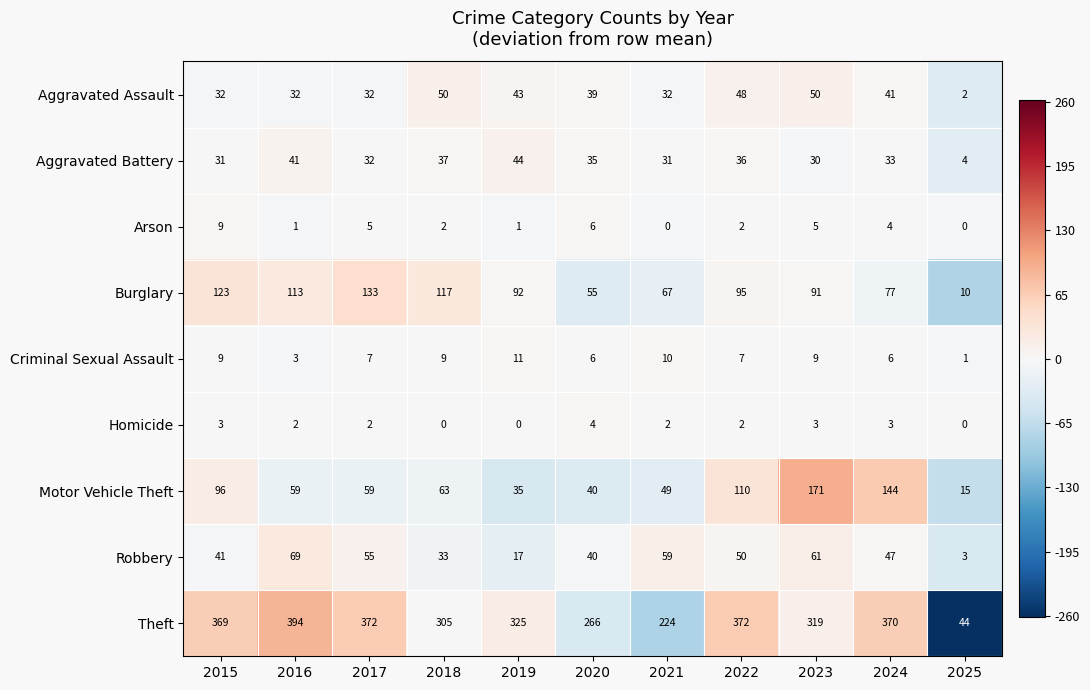

True or false: Aggravated Battery has a value of 31 at 2021.

True